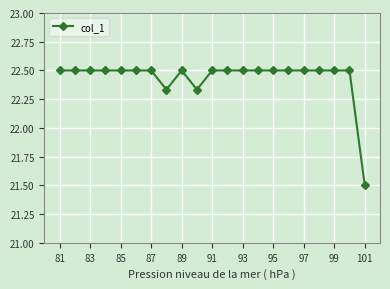

True or false: there are more than 0 points higher than both neighbors.

True